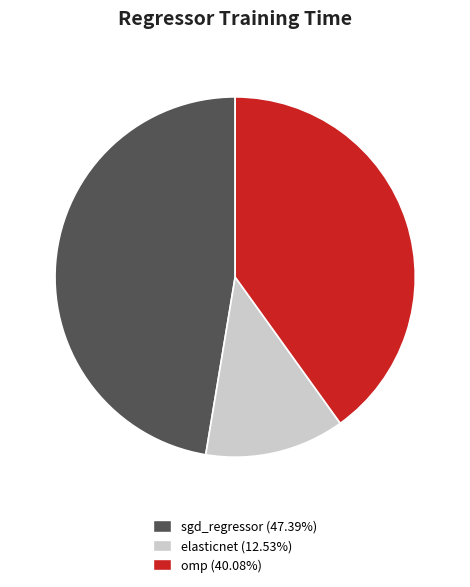

Which category has the biggest portion of the pie?

sgd_regressor